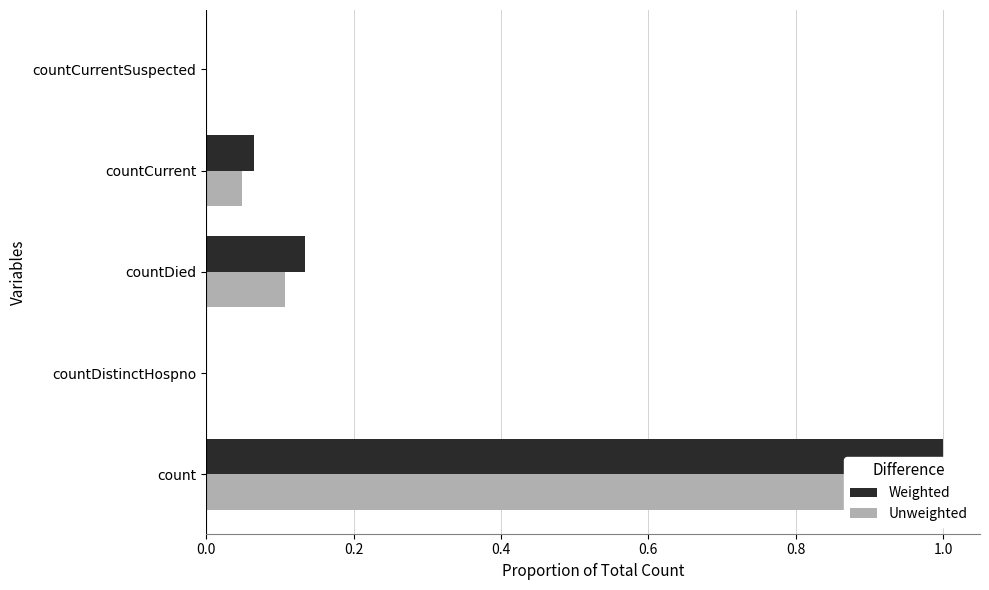

Reading right to left, what are all the values shown in this chart?

Weighted: 0.0	0.1	0.1	0.0	1.0
Unweighted: 0.0	0.0	0.1	0.0	0.9